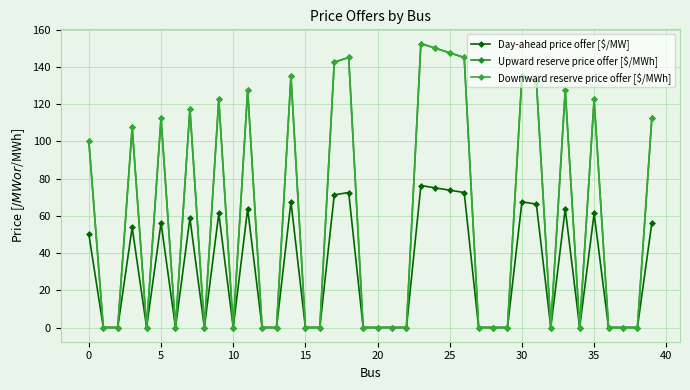

How many lines are shown in the chart?

3